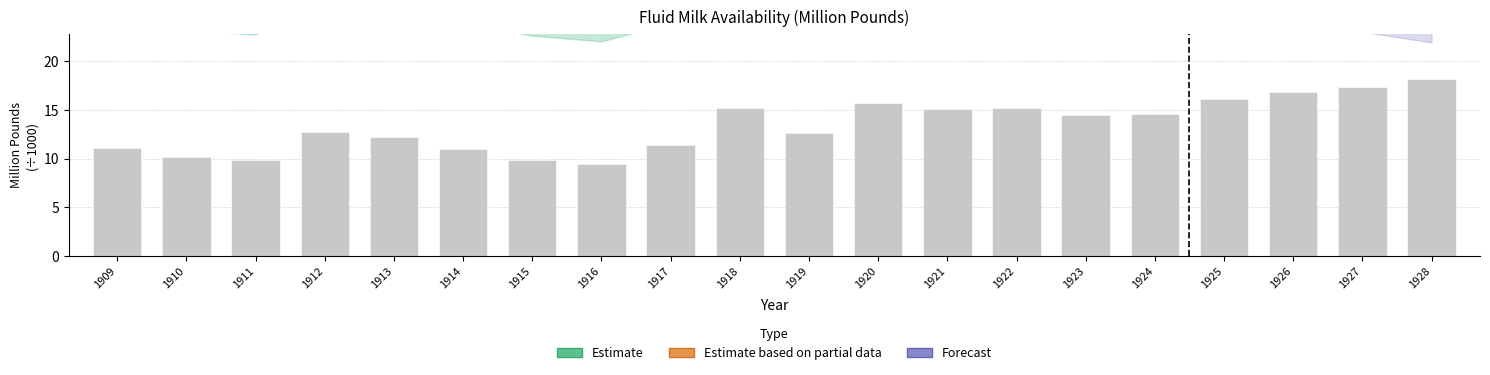

List the labels in order of value, largest first.

1928, 1927, 1926, 1925, 1920, 1922, 1918, 1921, 1924, 1923, 1912, 1919, 1913, 1917, 1909, 1914, 1910, 1915, 1911, 1916